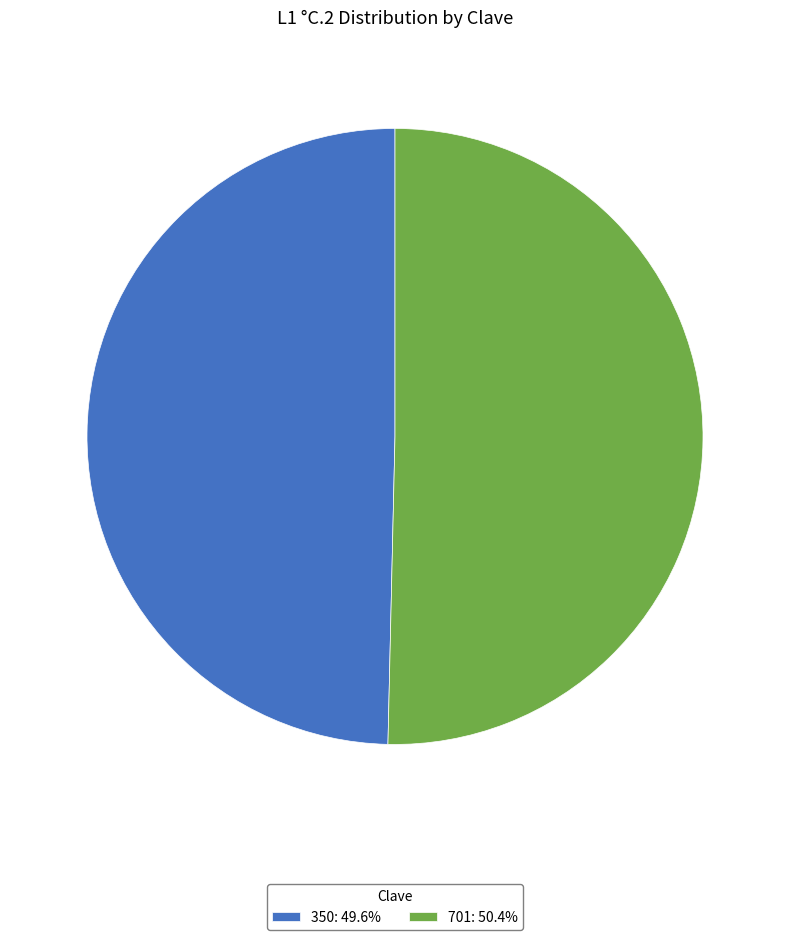

Rank the categories by value from highest to lowest.

701, 350